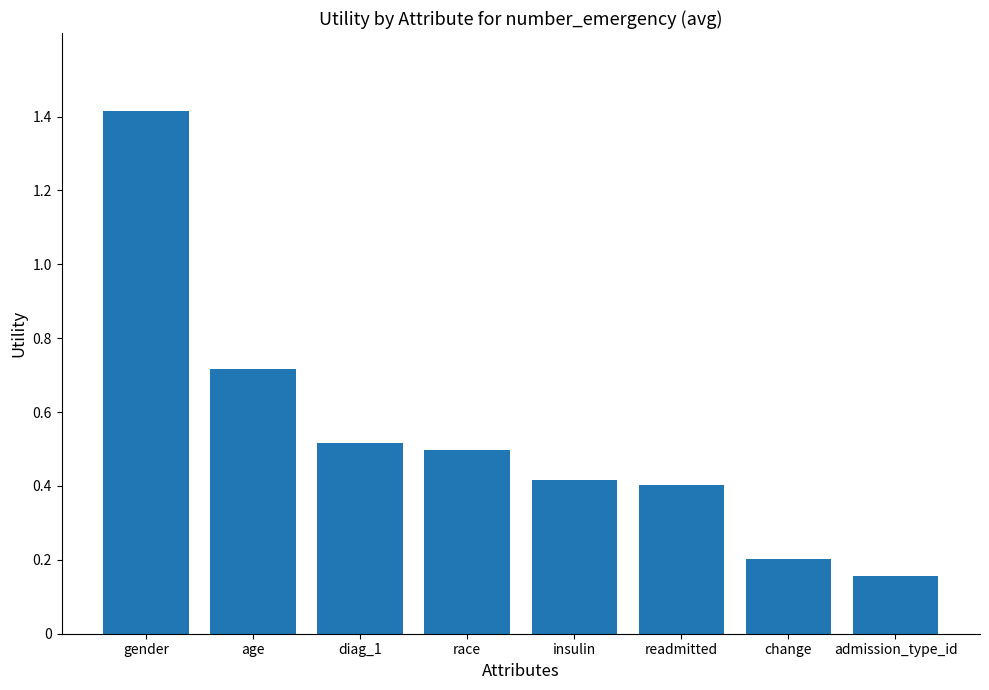

What is the difference between the maximum and second lowest values?

1.2